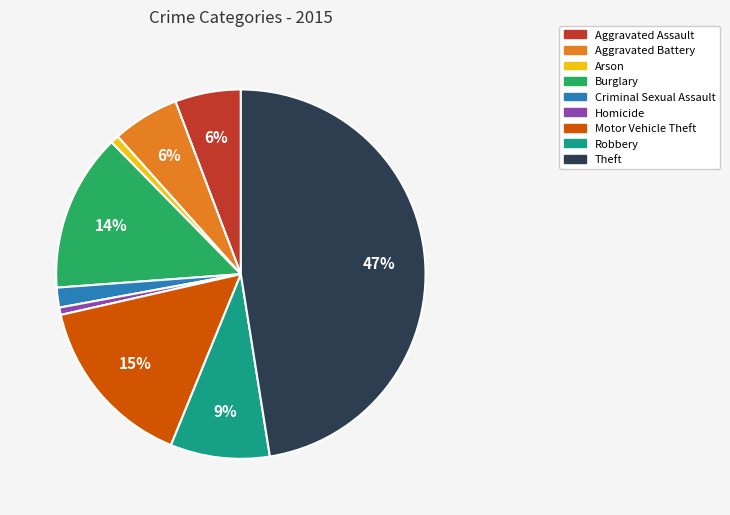

To the nearest percent, what is the average slice percentage?

11%